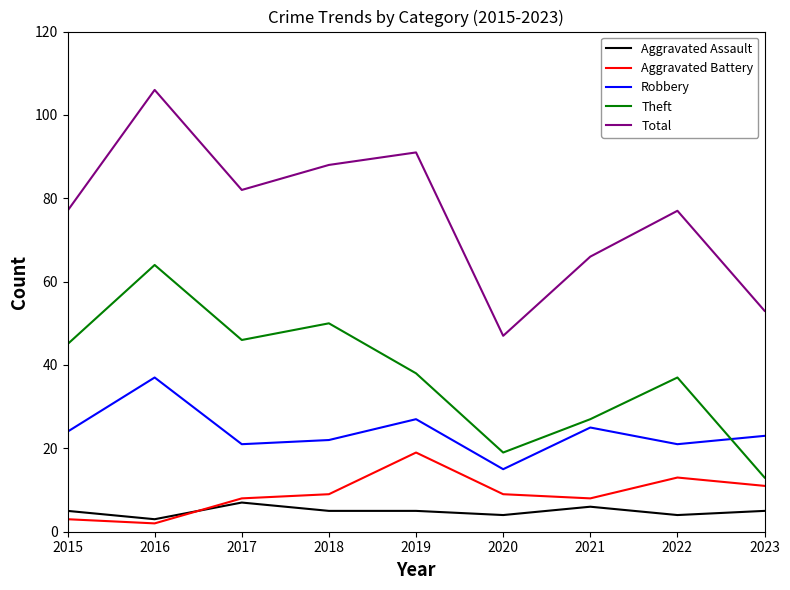

How many lines are shown in the chart?

5